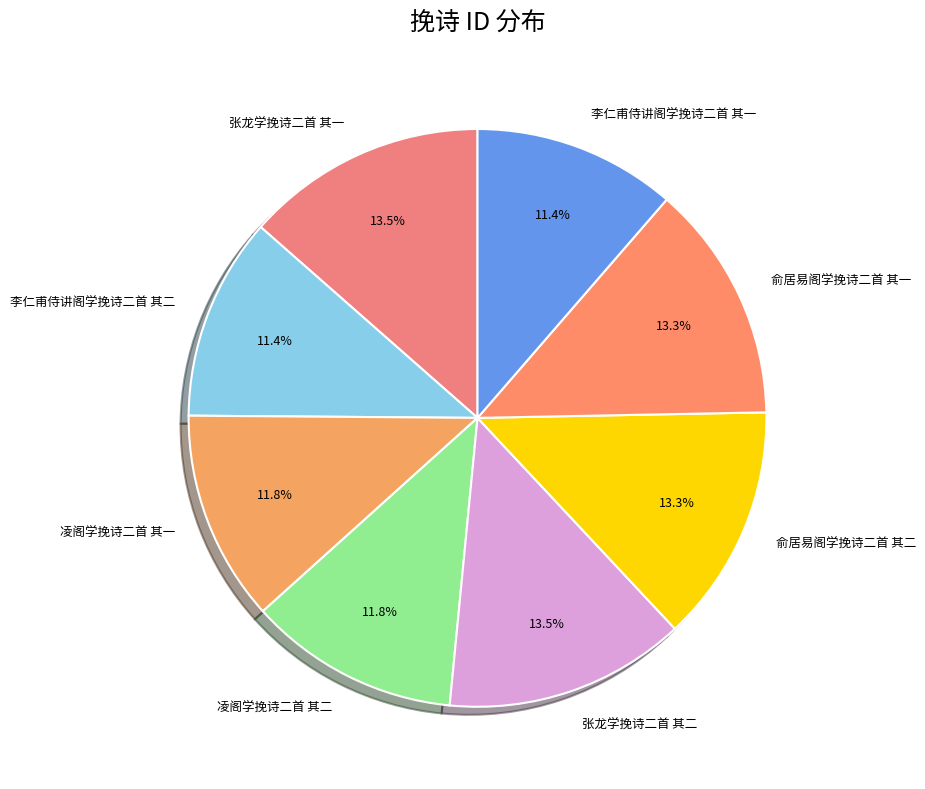

Approximately how many times larger is the value at 张龙学挽诗二首 其二 compared to 张龙学挽诗二首 其一?

1.0